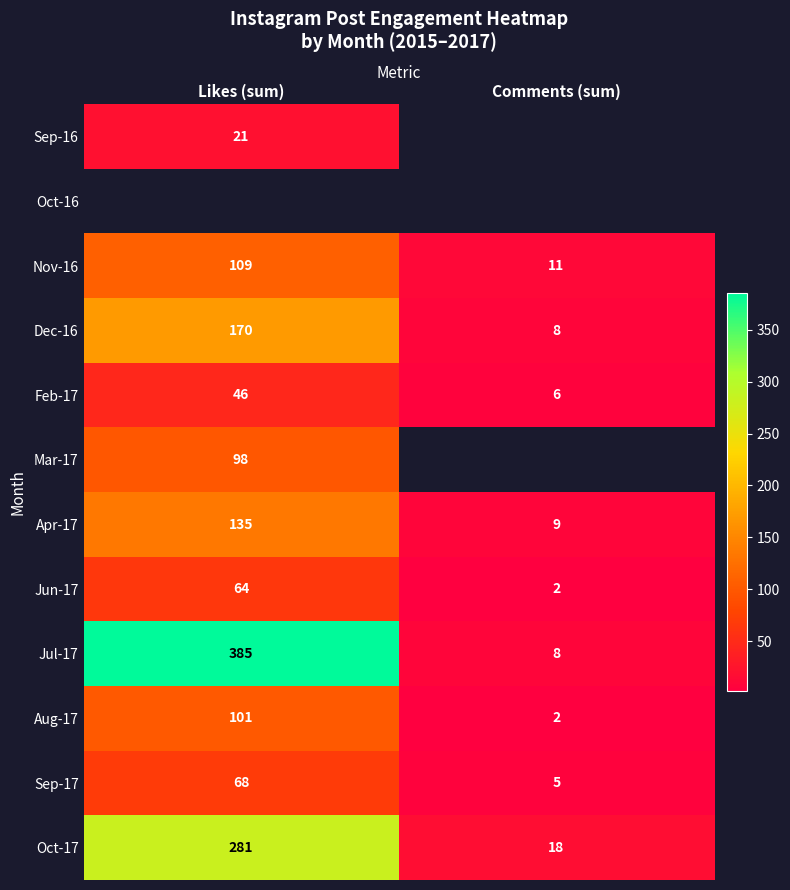

Rank the categories by Jun-17 value from highest to lowest.

Likes (sum), Comments (sum)